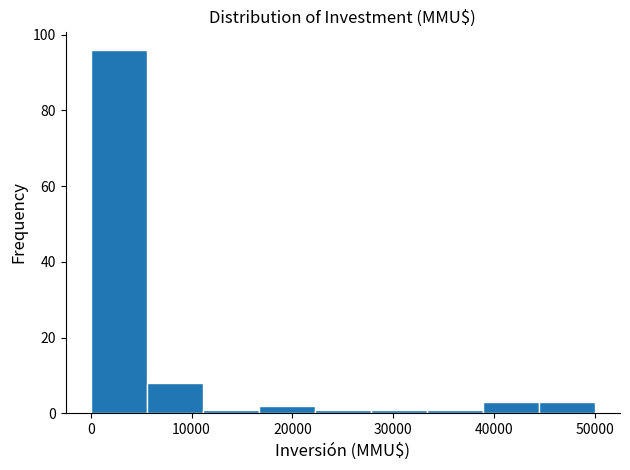

Reading left to right, list every bar in this chart as the range it spans on the x-axis followed by its height. Neither the bar edges nor the heights are printed on the chart, so give them approximately, as read against the axes.

0 to 6000: 96
6000 to 11000: 8
11000 to 17000: under 2
17000 to 22000: 2
22000 to 28000: under 2
28000 to 33000: under 2
33000 to 39000: under 2
39000 to 44000: 4
44000 to 50000: 4